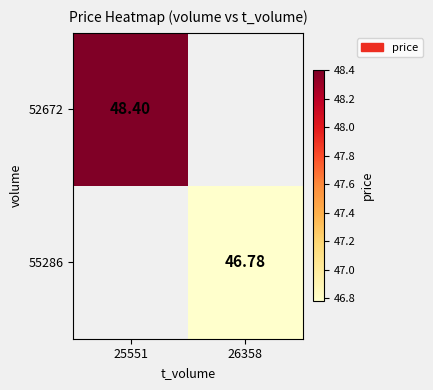

Is the value of 55286 at 26358 greater than the value of 52672 at 25551?

No